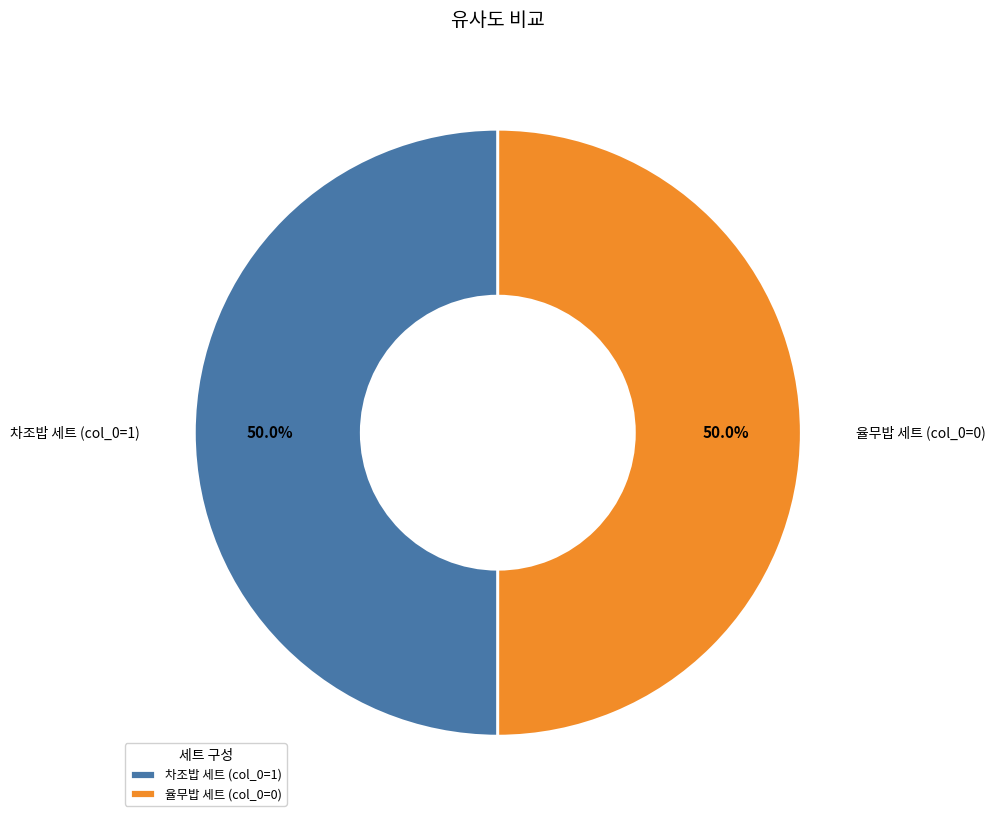

Combined, do 차조밥 세트 (col_0=1) and 율무밥 세트 (col_0=0) account for over 50%?

Yes